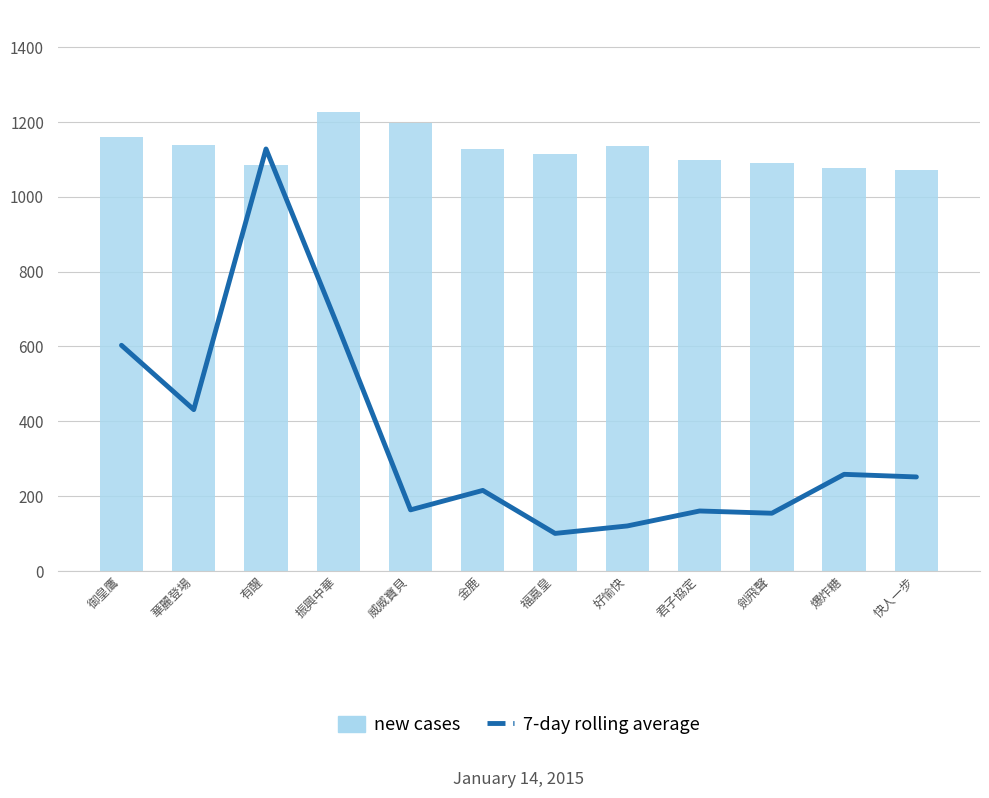

What is the total value across all series at 快人一步?

1324